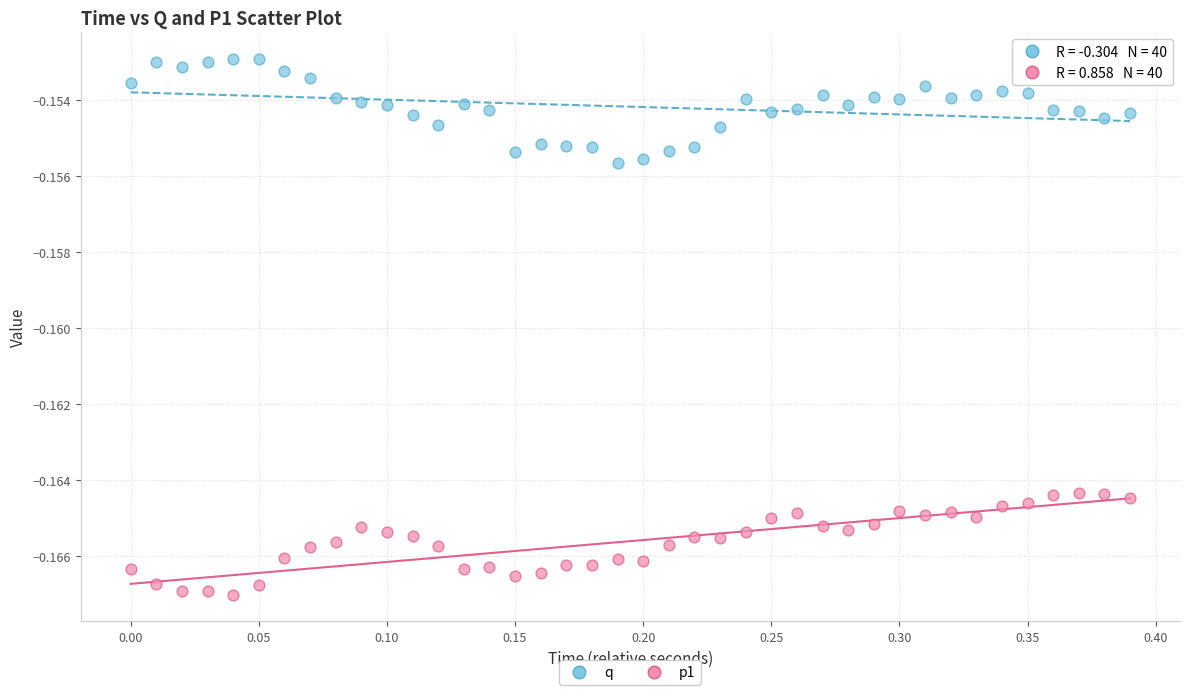

What are all the series names shown in the legend?

q, p1